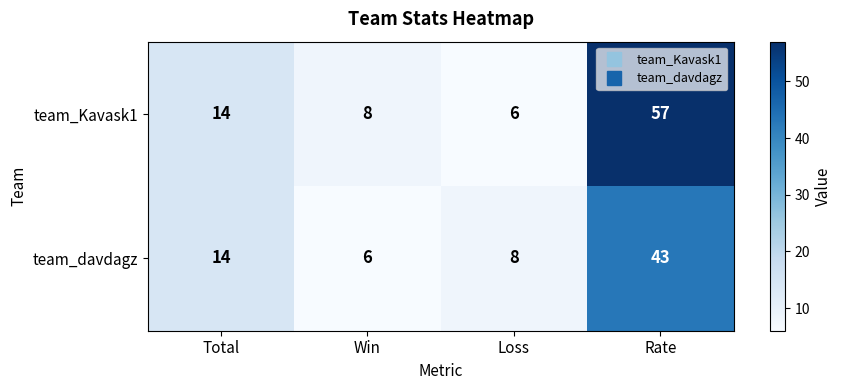

What is the total value across all series at Loss?

14